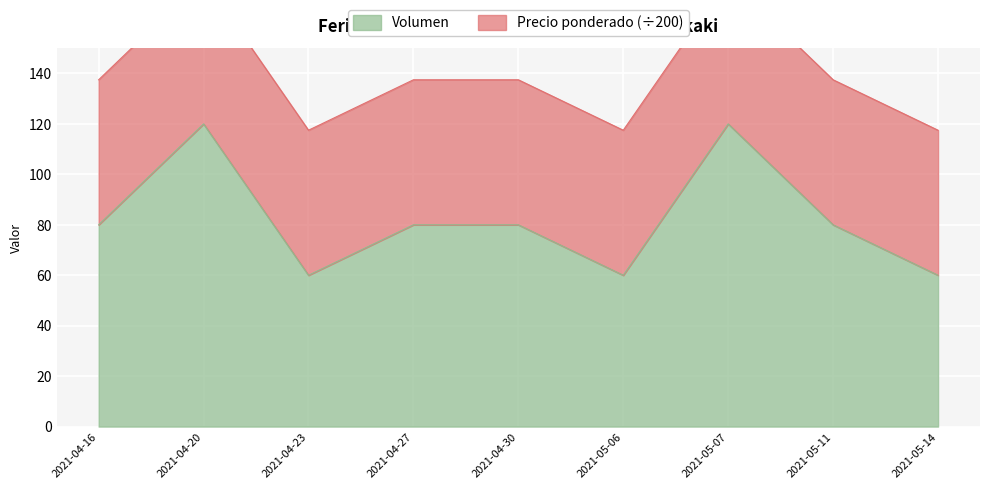

Reading right to left, transcribe all the data shown in this chart.

60	80	120	60	80	80	60	120	80